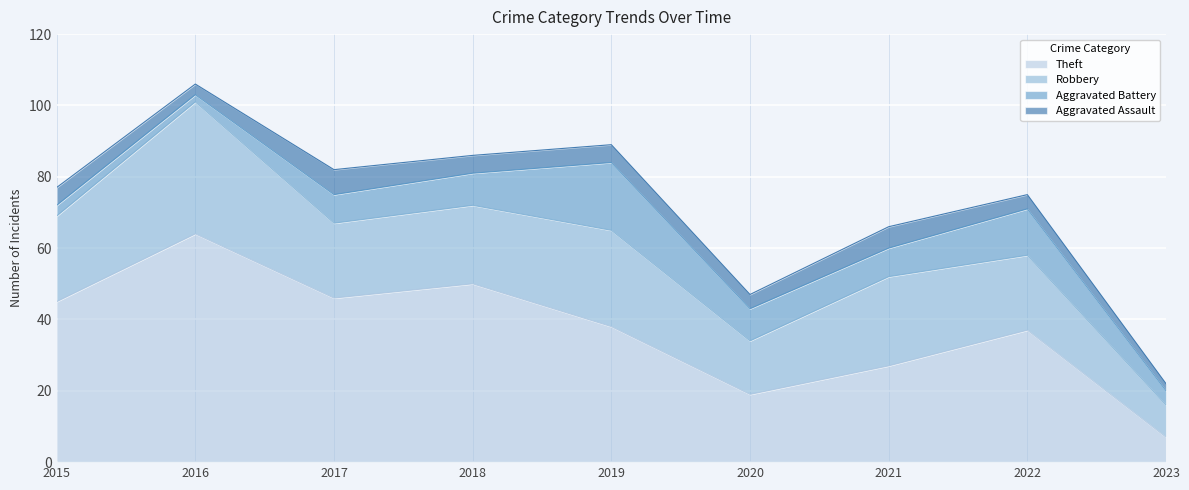

Reading left to right, transcribe all the data shown in this chart.

Theft: 45	64	46	50	38	19	27	37	7
Robbery: 24	37	21	22	27	15	25	21	9
Aggravated Battery: 3	2	8	9	19	9	8	13	4
Aggravated Assault: 5	3	7	5	5	4	6	4	2